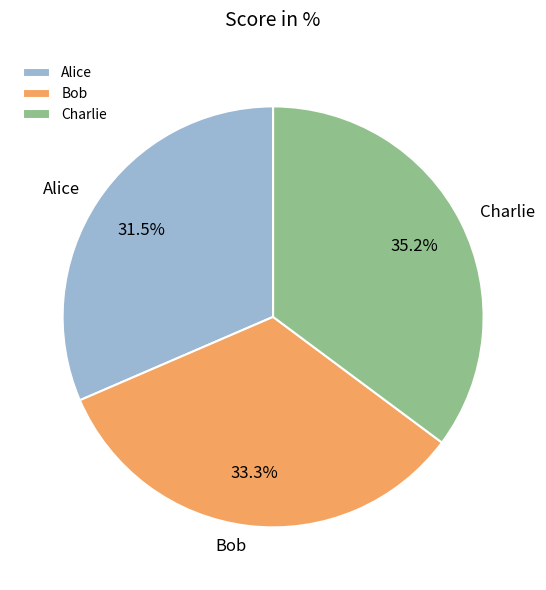

Is it true that Bob is 33% of the pie?

True